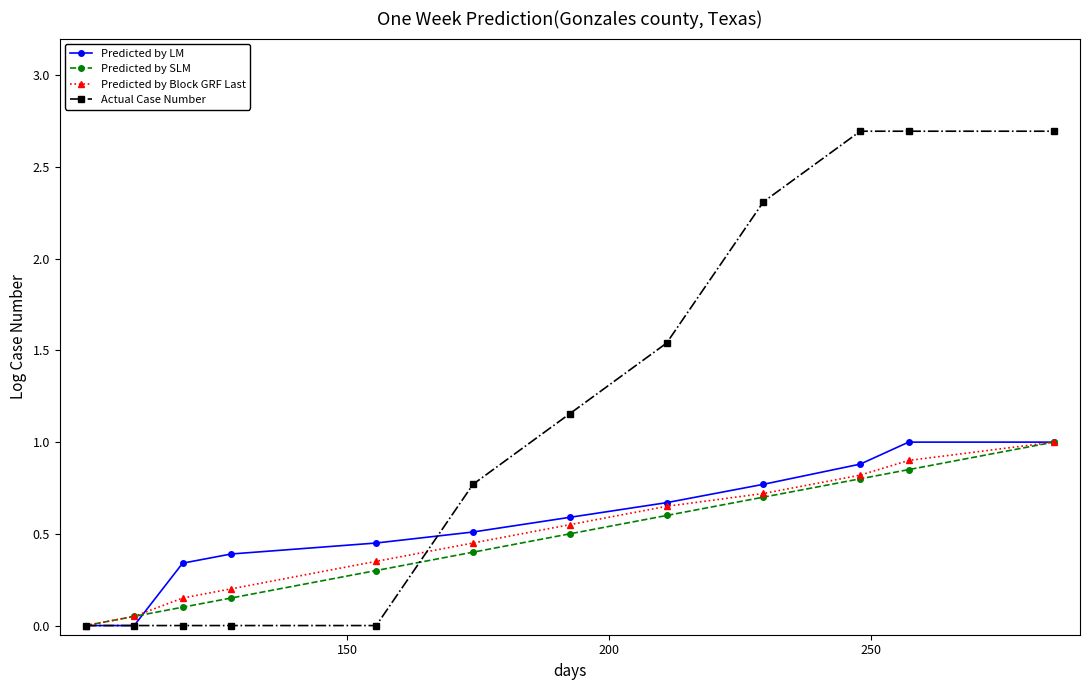

Which series has the largest total across all categories?

Actual Case Number